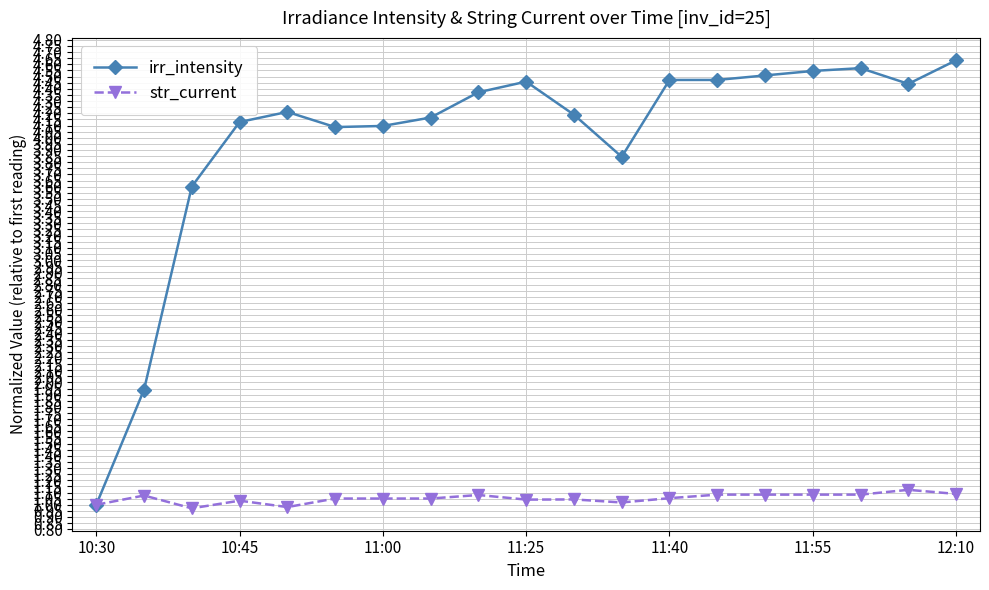

What is the maximum value shown in the chart?

4.6